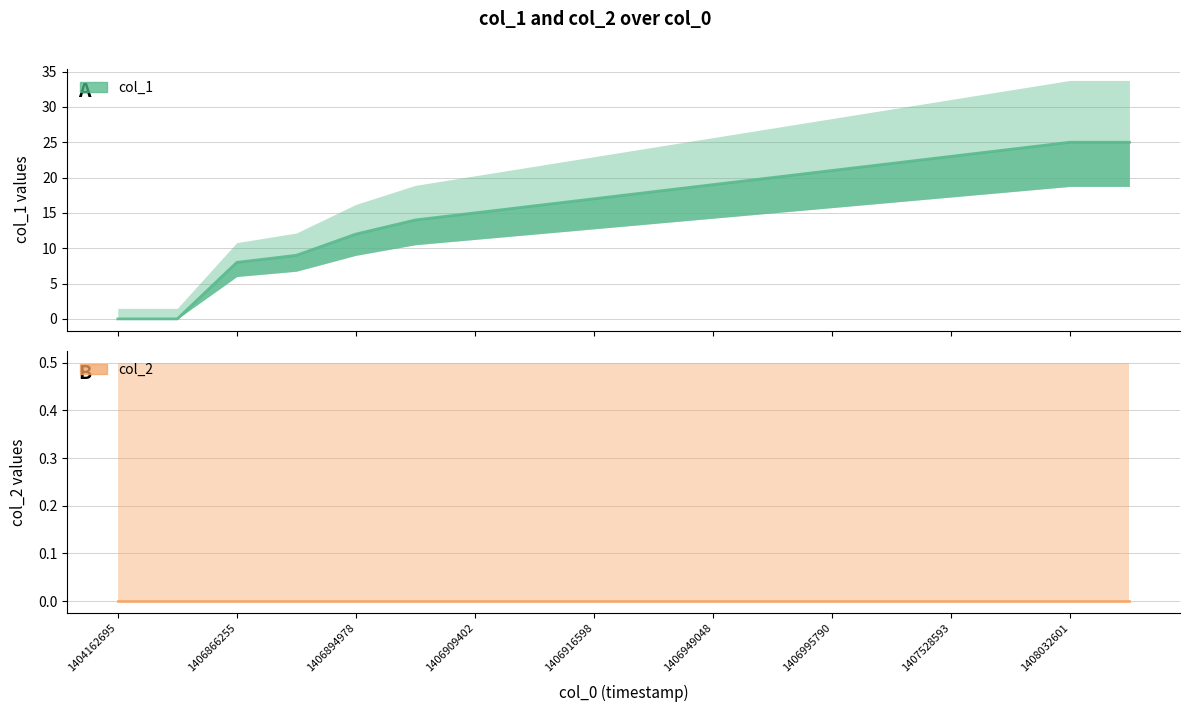

What is the approximate value of col_1 at 1406909402, to the nearest 10?

20